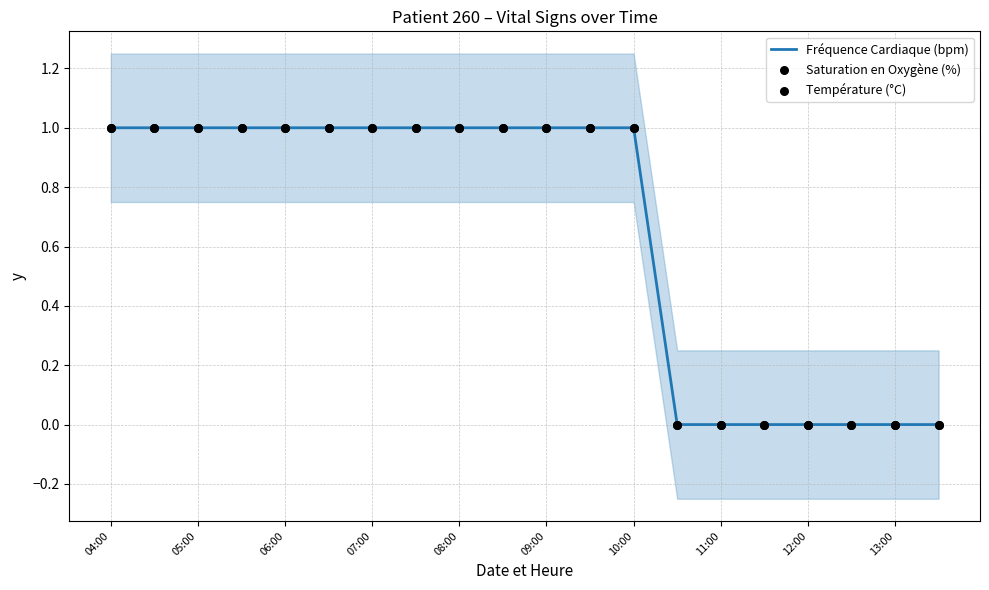

Which series contains the highest Y value?

Fréquence Cardiaque (bpm)